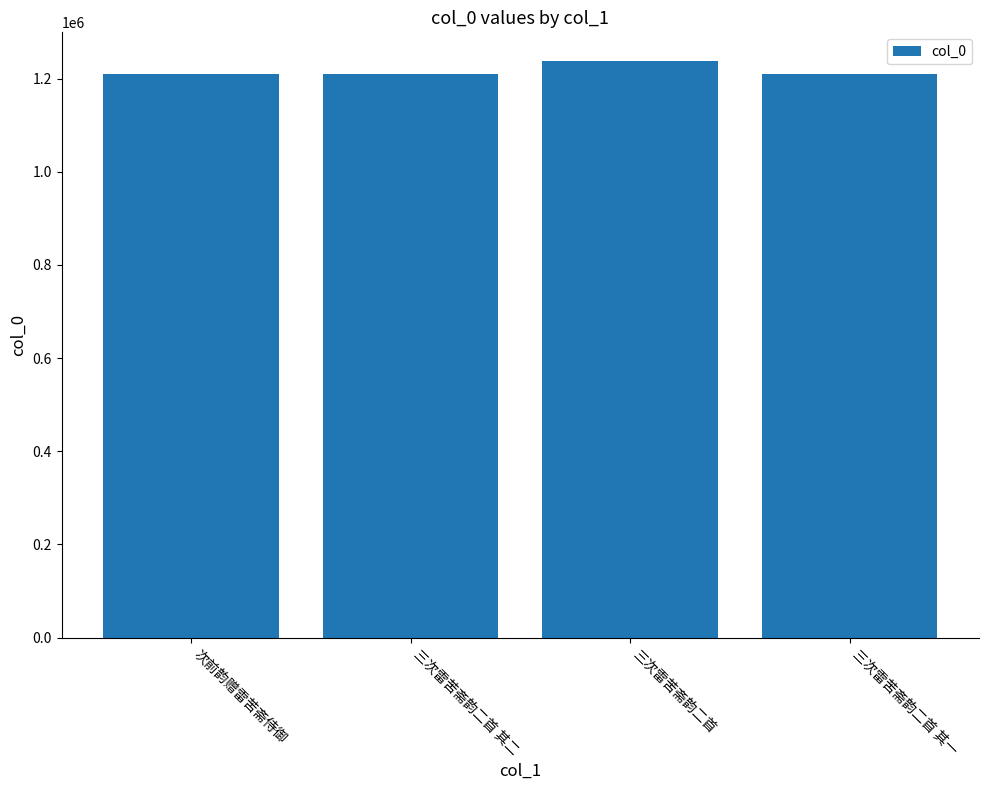

What is the label of the 2nd bar from the left?

三次雷苦斋韵二首 其二